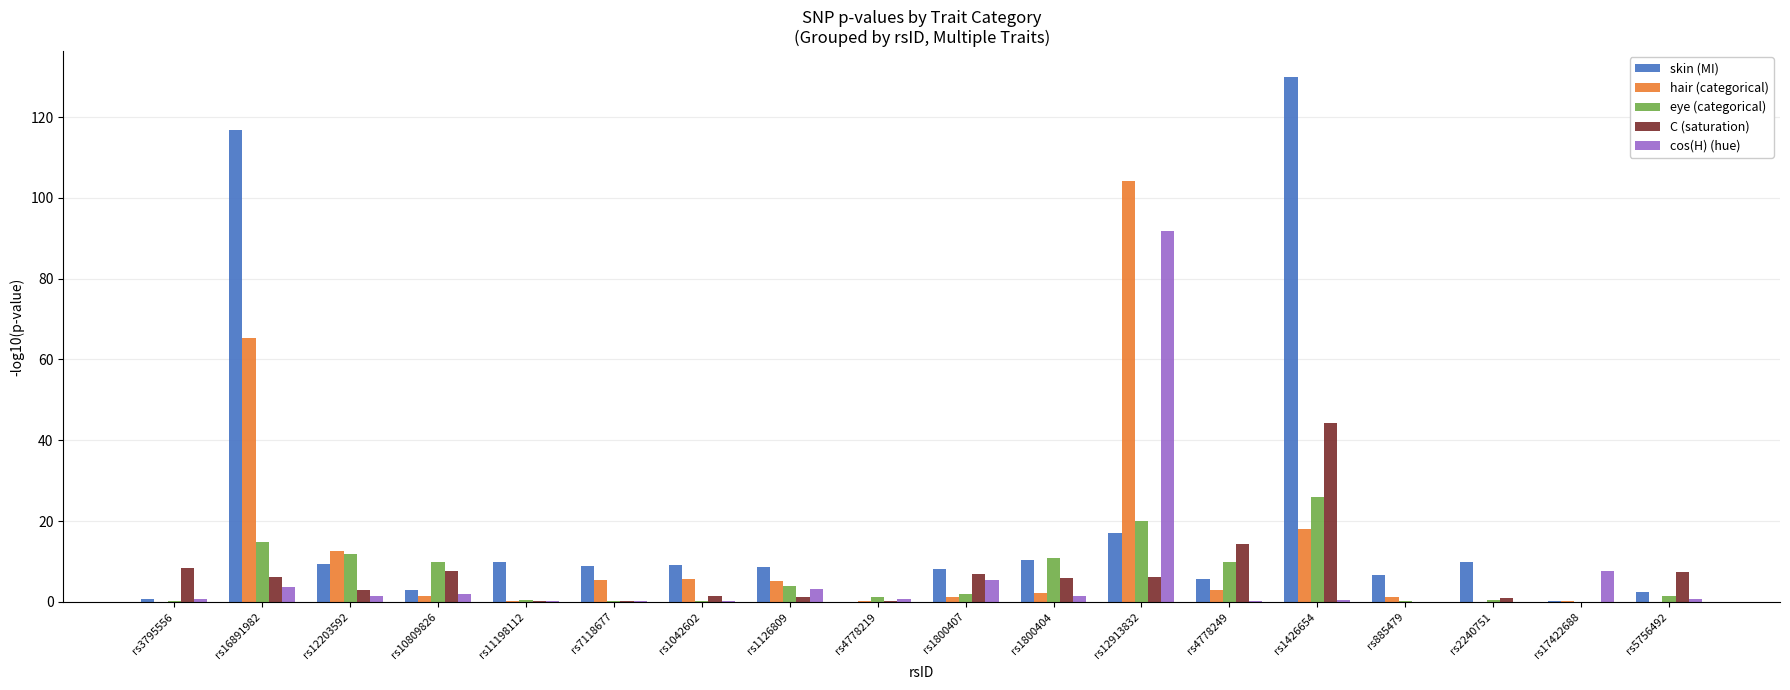

What is the maximum value shown in the chart?

129.8